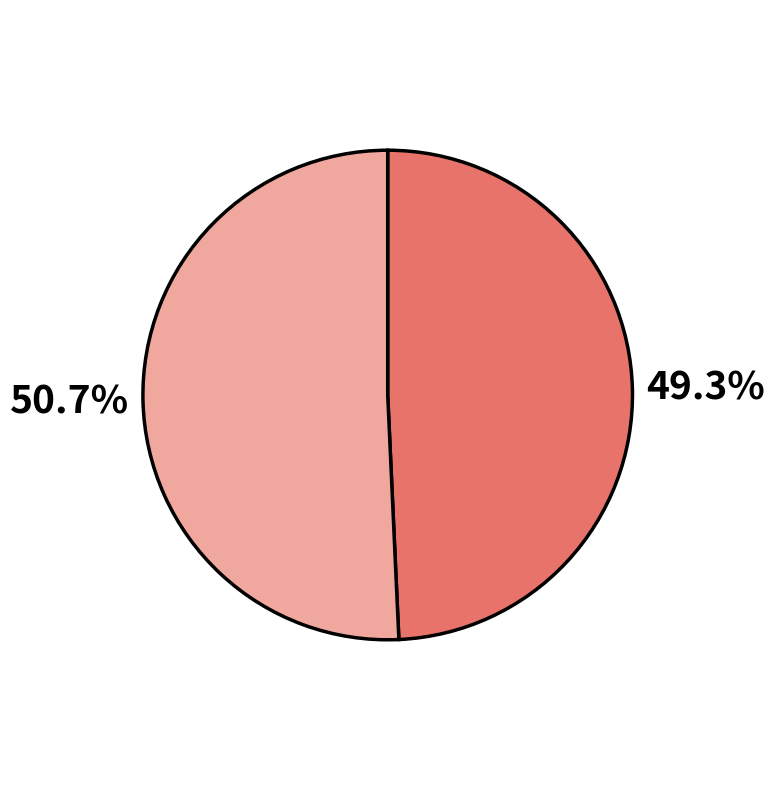

How many slices are in this pie chart?

2